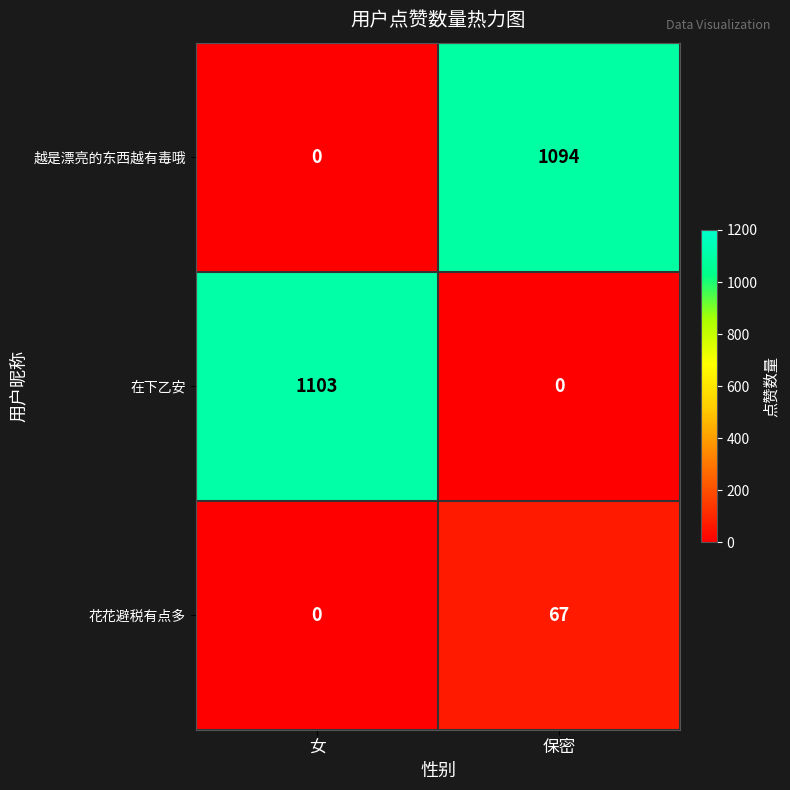

At which label is 花花避税有点多 closest to 33?

女